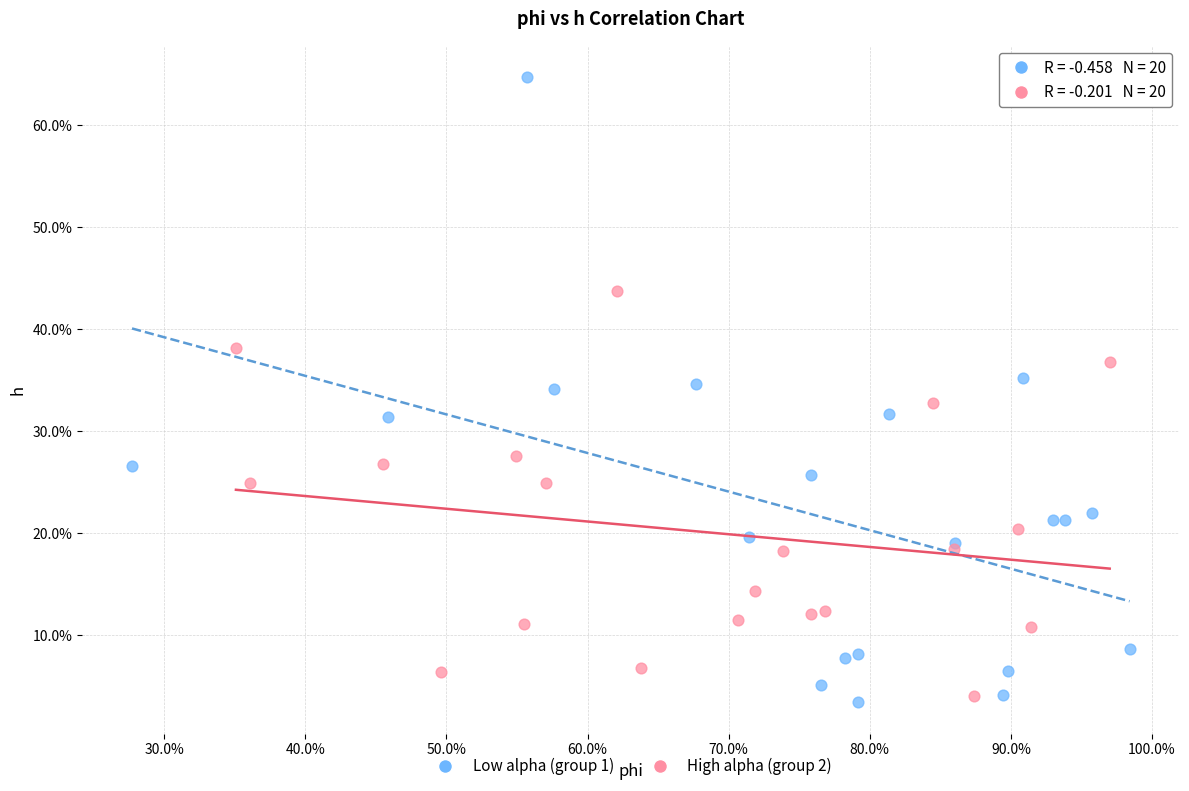

Which series reaches the maximum Y coordinate?

Low alpha (group 1)